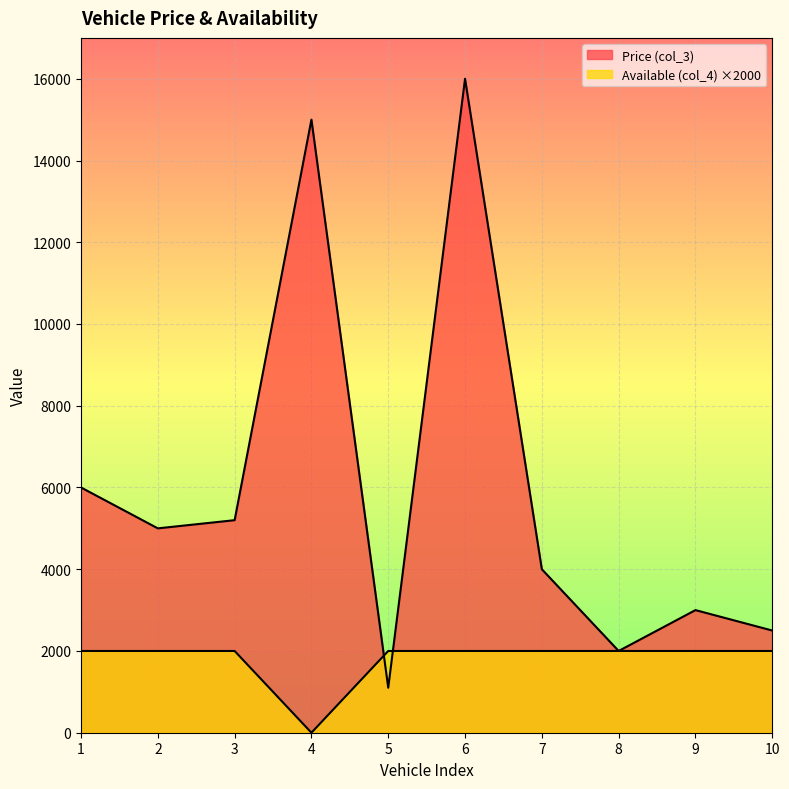

Where do Price (col_3) and Available (col_4) first cross each other?

4 and 5